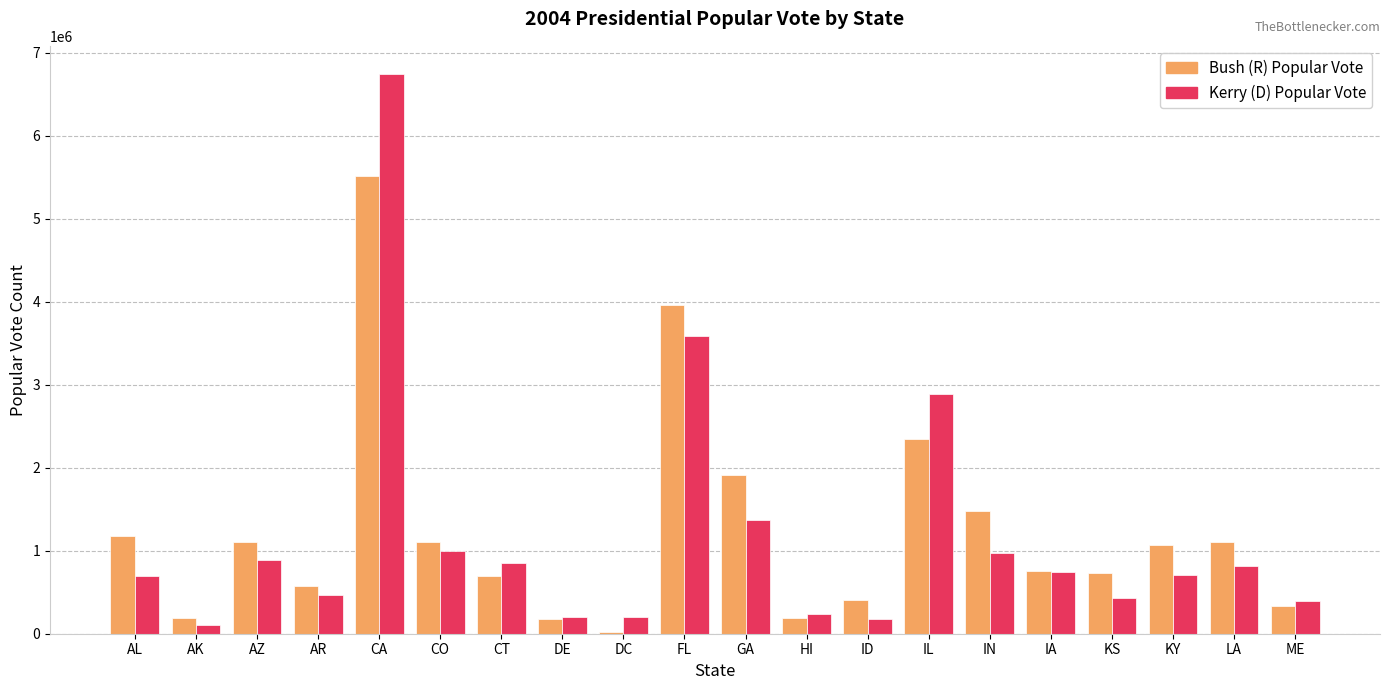

What is the difference between the highest and lowest values at LA?

281870